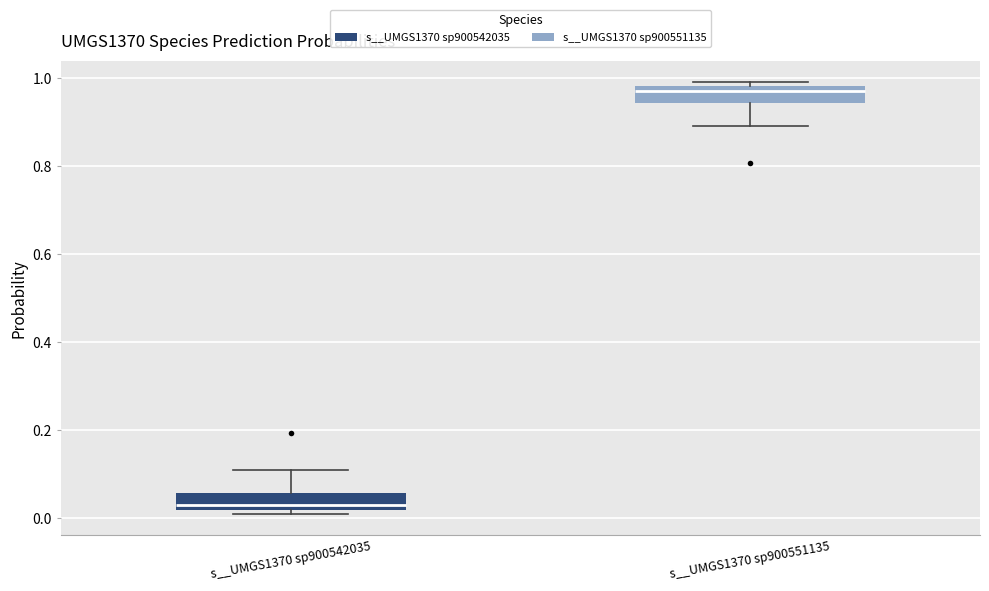

Where does the upper whisker of the box for s__UMGS1370 sp900542035 end on the y-axis? The values are not printed on the chart, so give them approximately, as read against the axis.

0.10